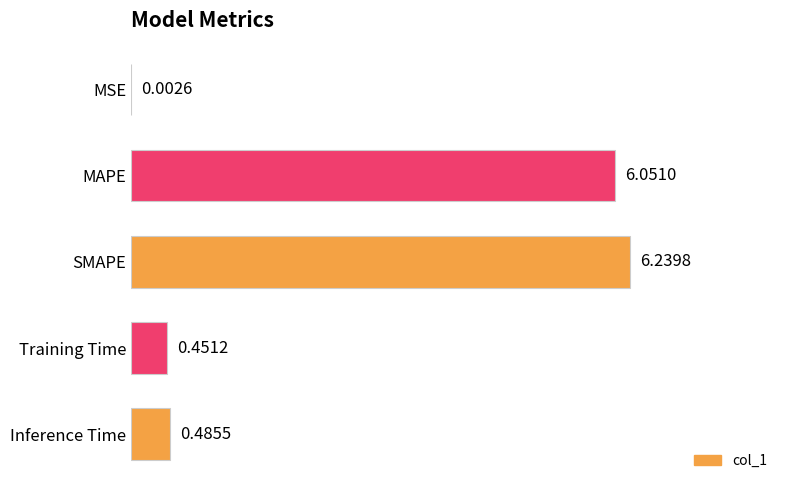

At which label is the value closest to 3?

Inference Time